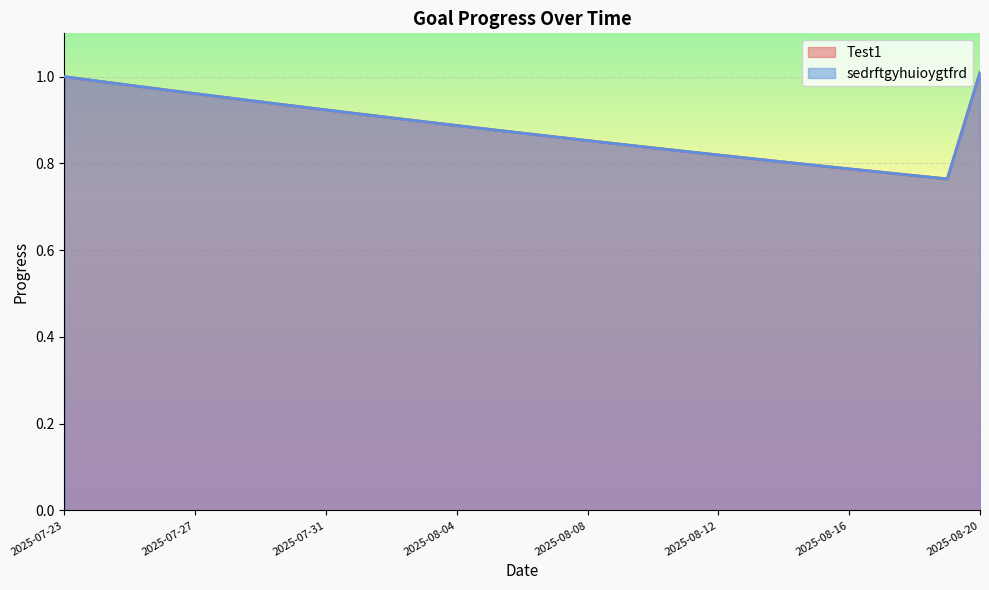

Is it true that sedrftgyhuioygtfrd equals 0.9 at 2025-08-02?

True